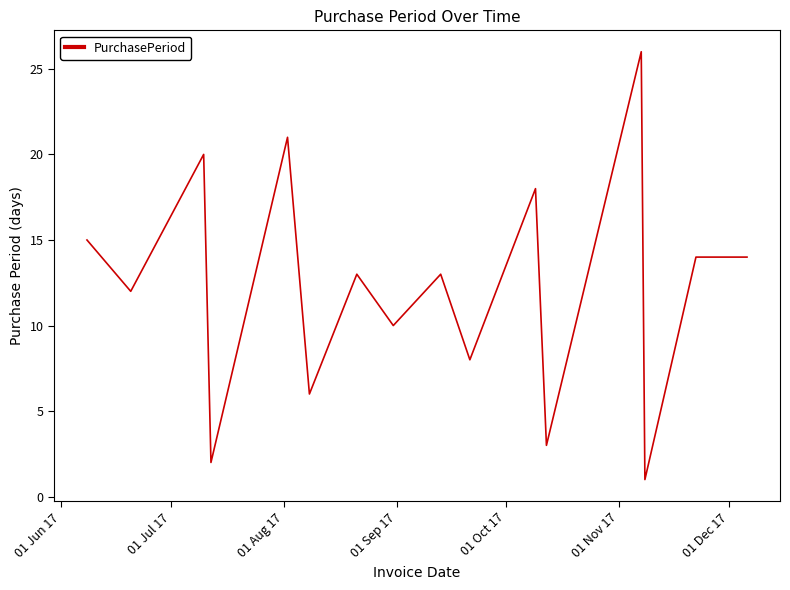

What is the maximum value shown in the chart?

26